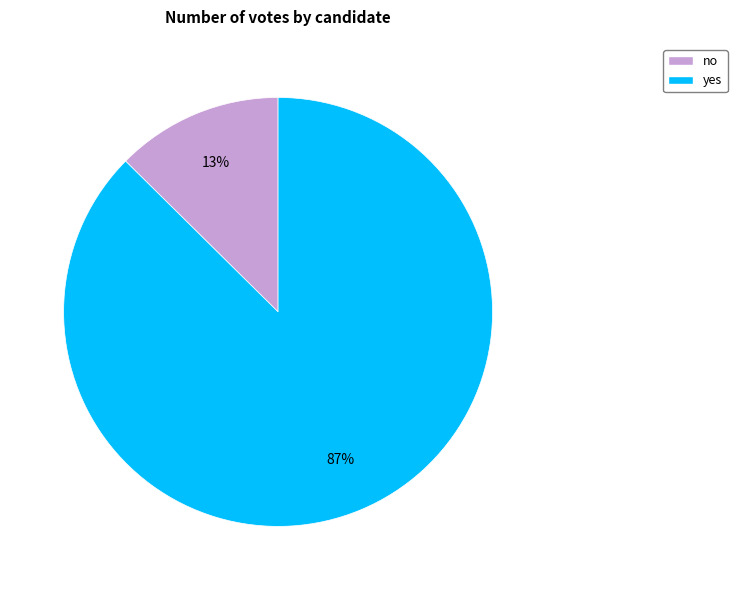

Which has a higher value, yes or no?

yes